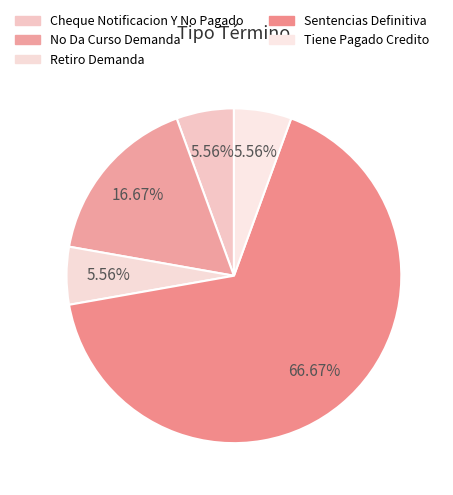

How many segments does this pie chart have?

5